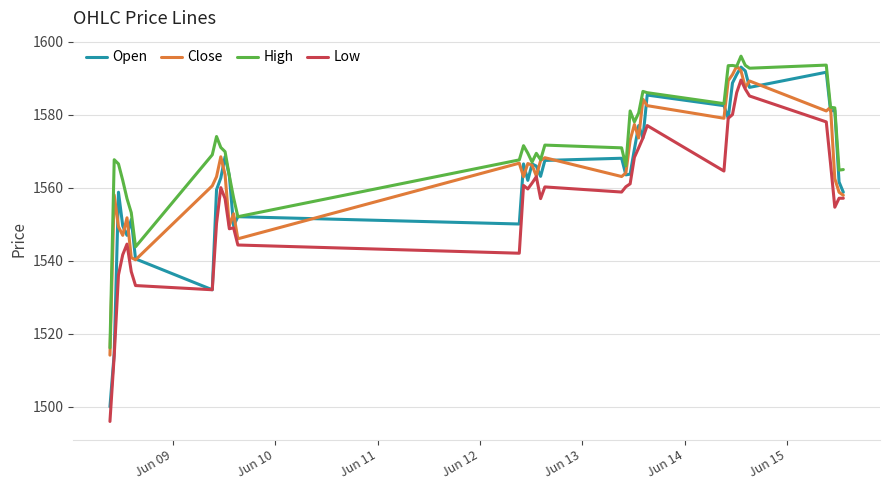

Which series has the largest total across all categories?

High